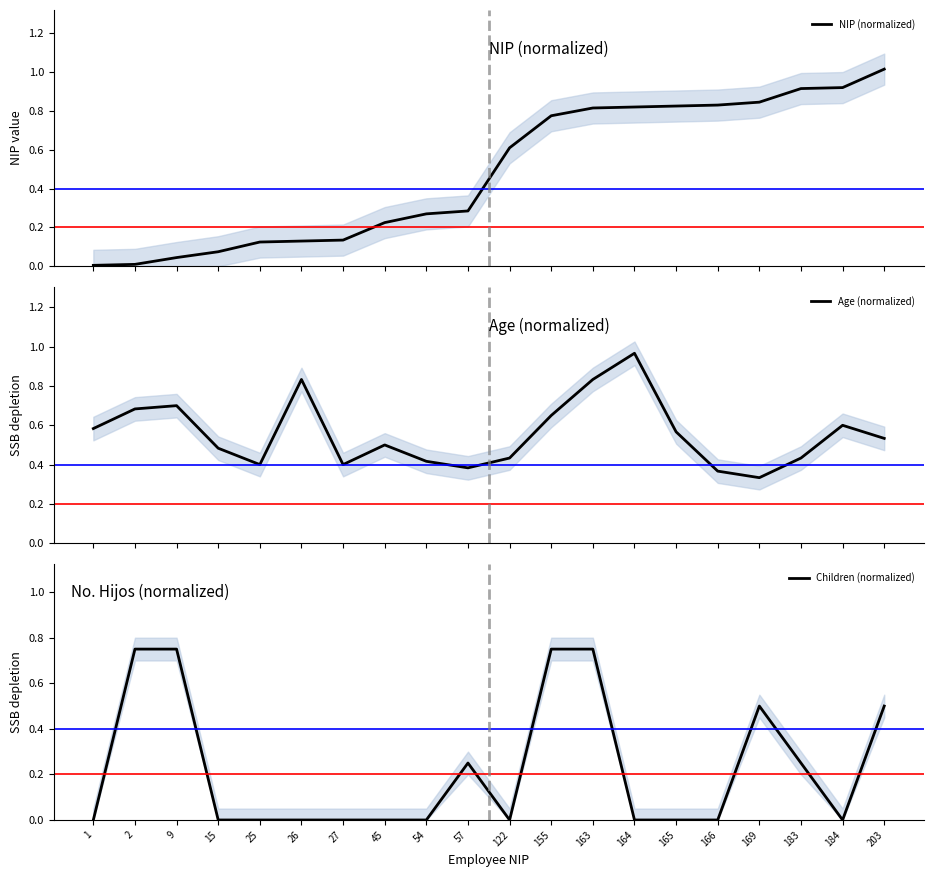

What is the difference between the highest and lowest values at 122?

0.6